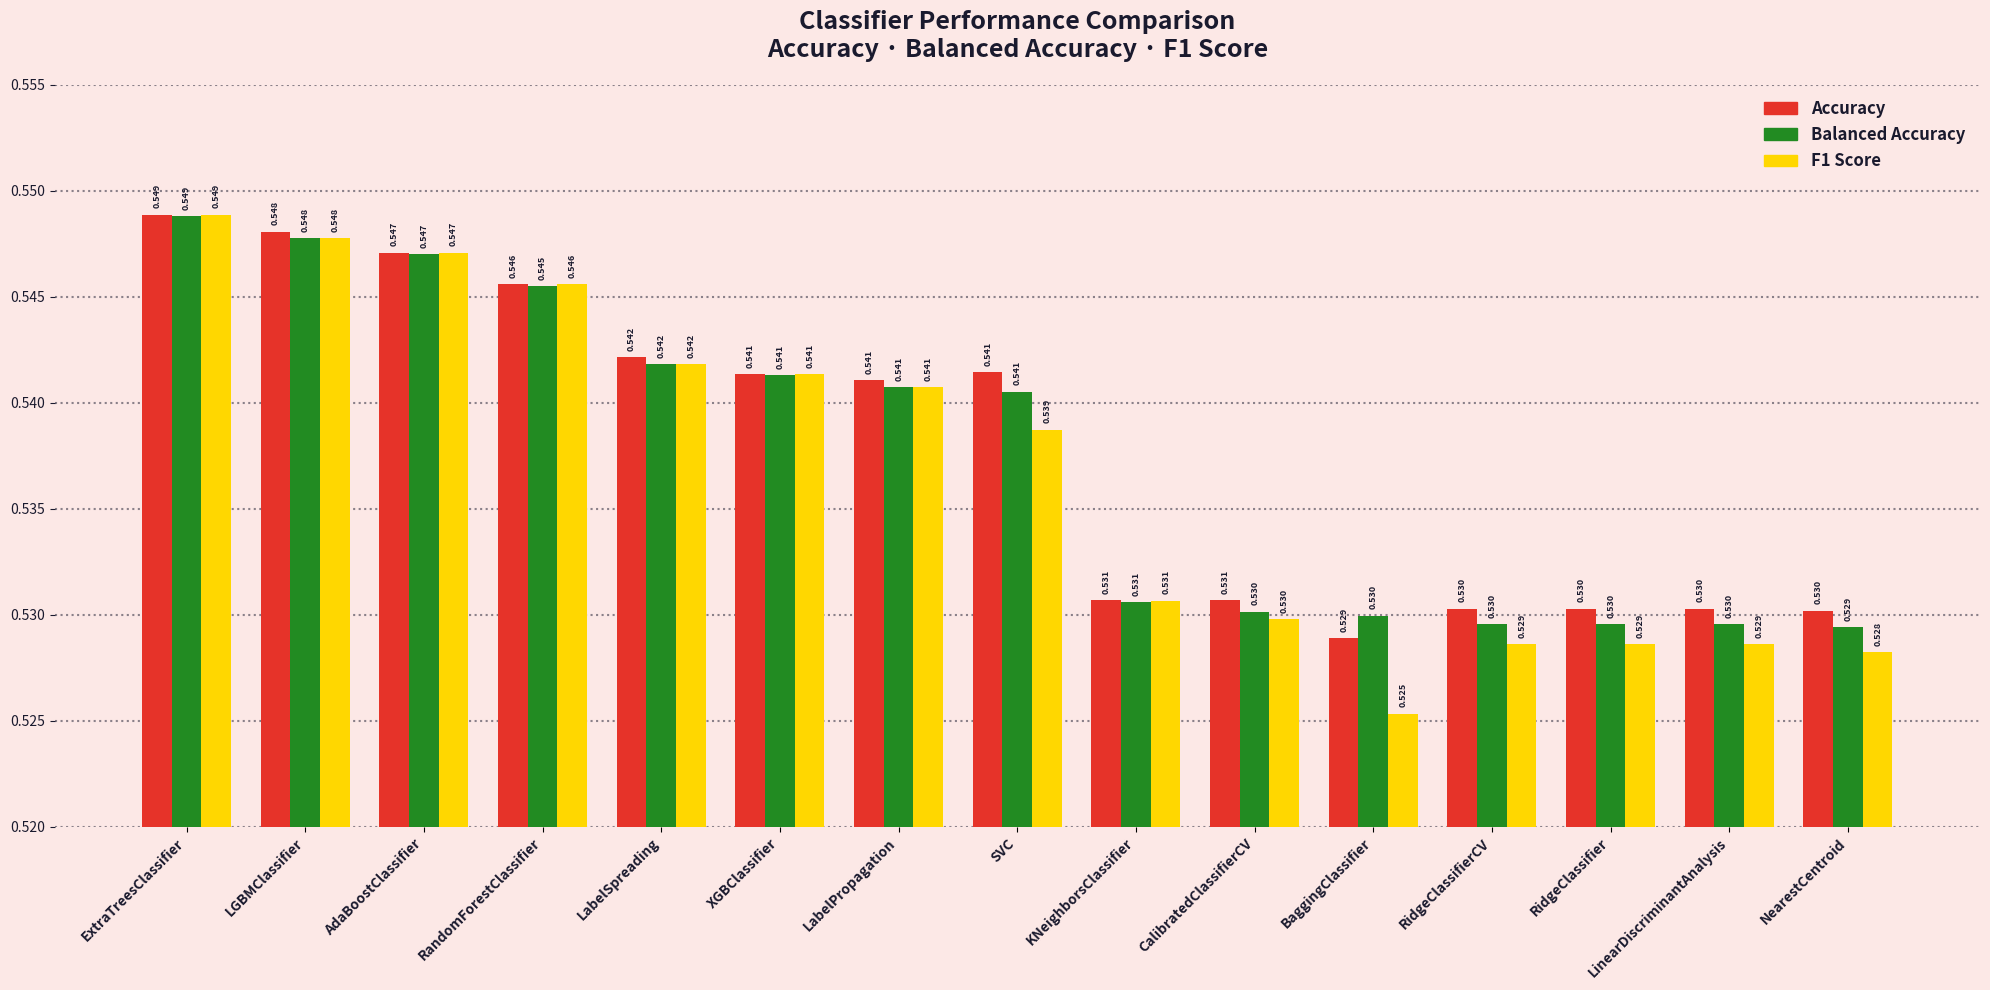

Which series has the largest total across all categories?

Accuracy